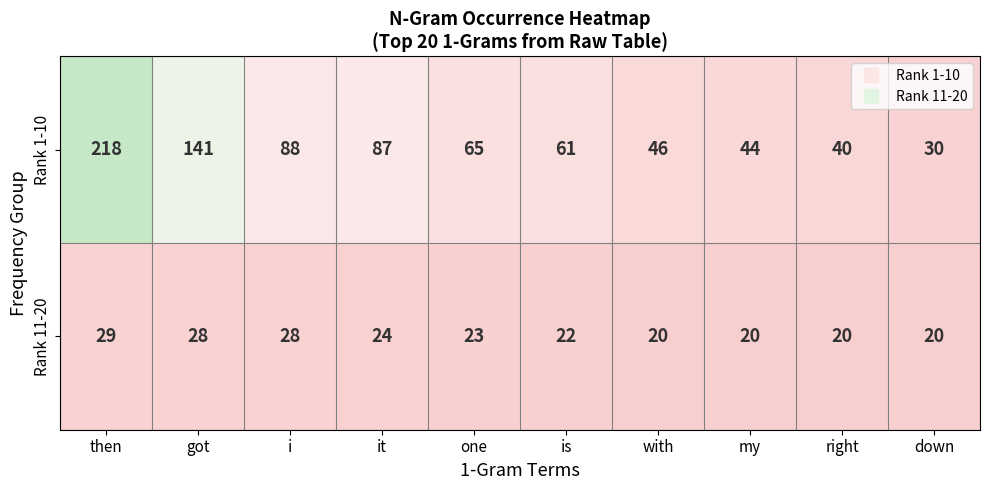

At down, list the series in order from smallest to largest.

Rank 11-20, Rank 1-10